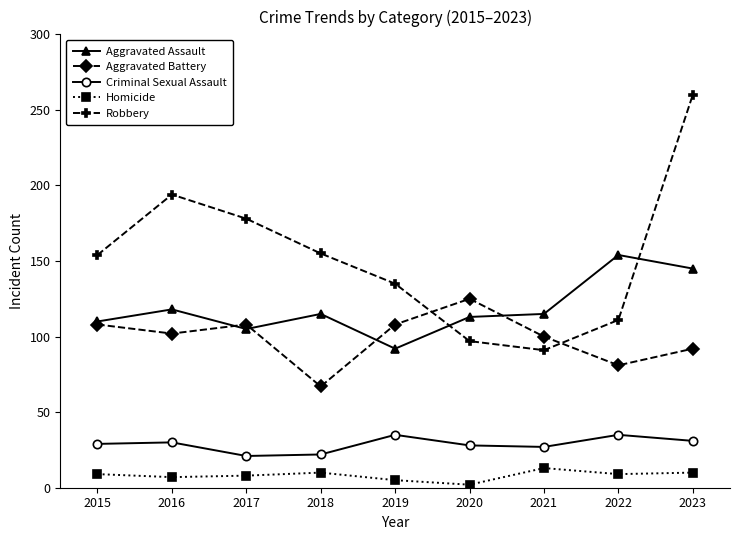

What is the greatest value displayed?

260